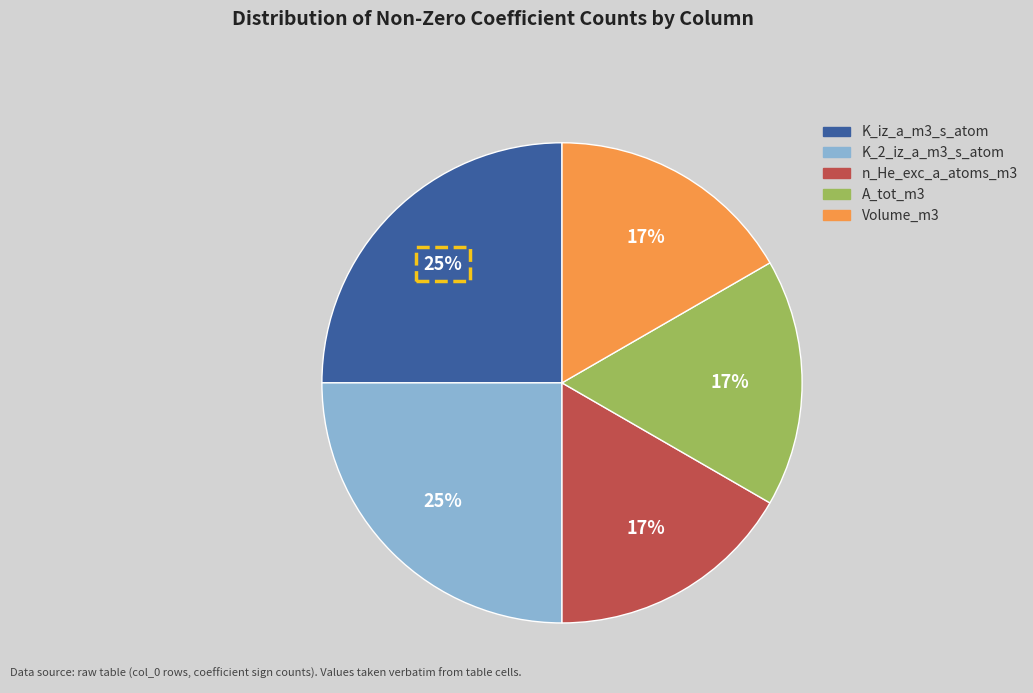

To the nearest percent, what is the difference between the n_He_exc_a_atoms_m3 and K_iz_a_m3_s_atom slice percentages?

8%